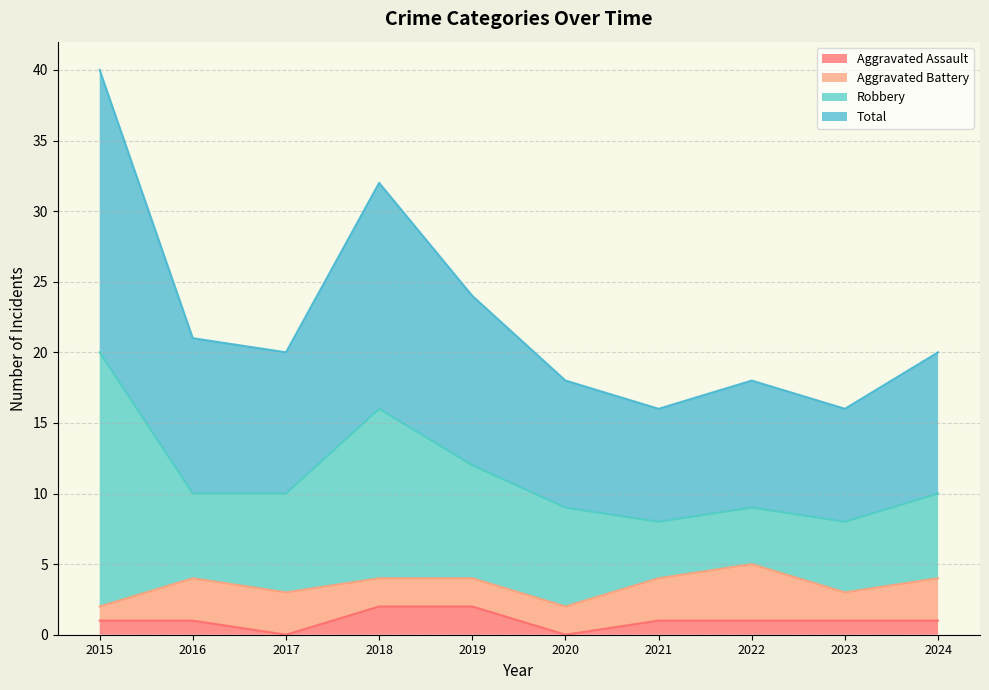

Rank the categories by Total value from highest to lowest.

2015, 2018, 2019, 2016, 2017, 2024, 2020, 2022, 2021, 2023